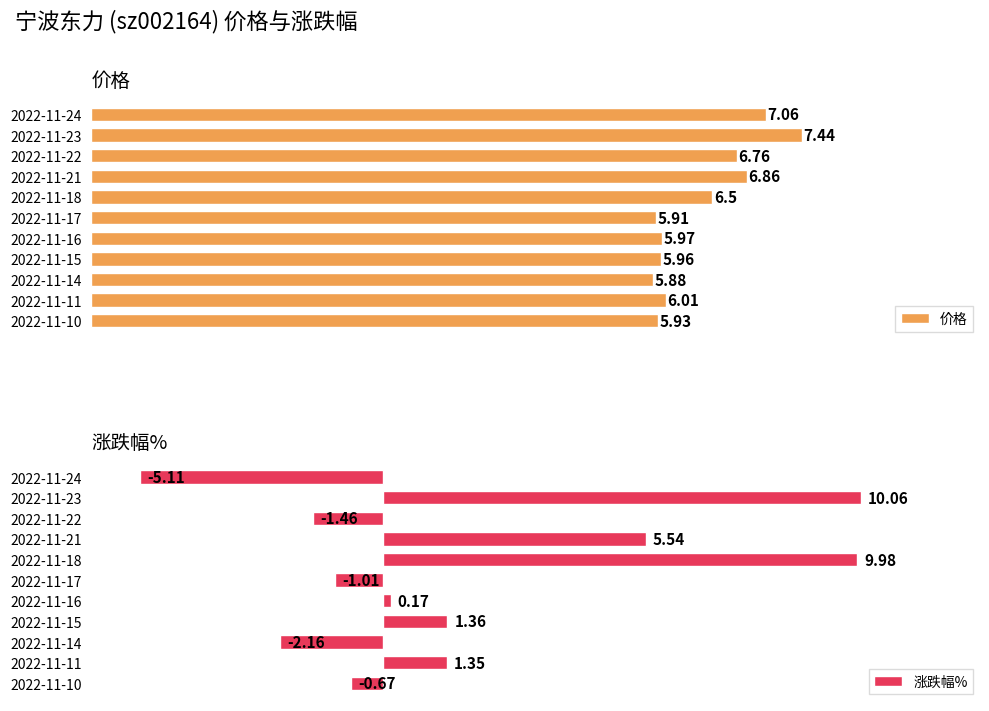

Which series has the largest total across all categories?

价格